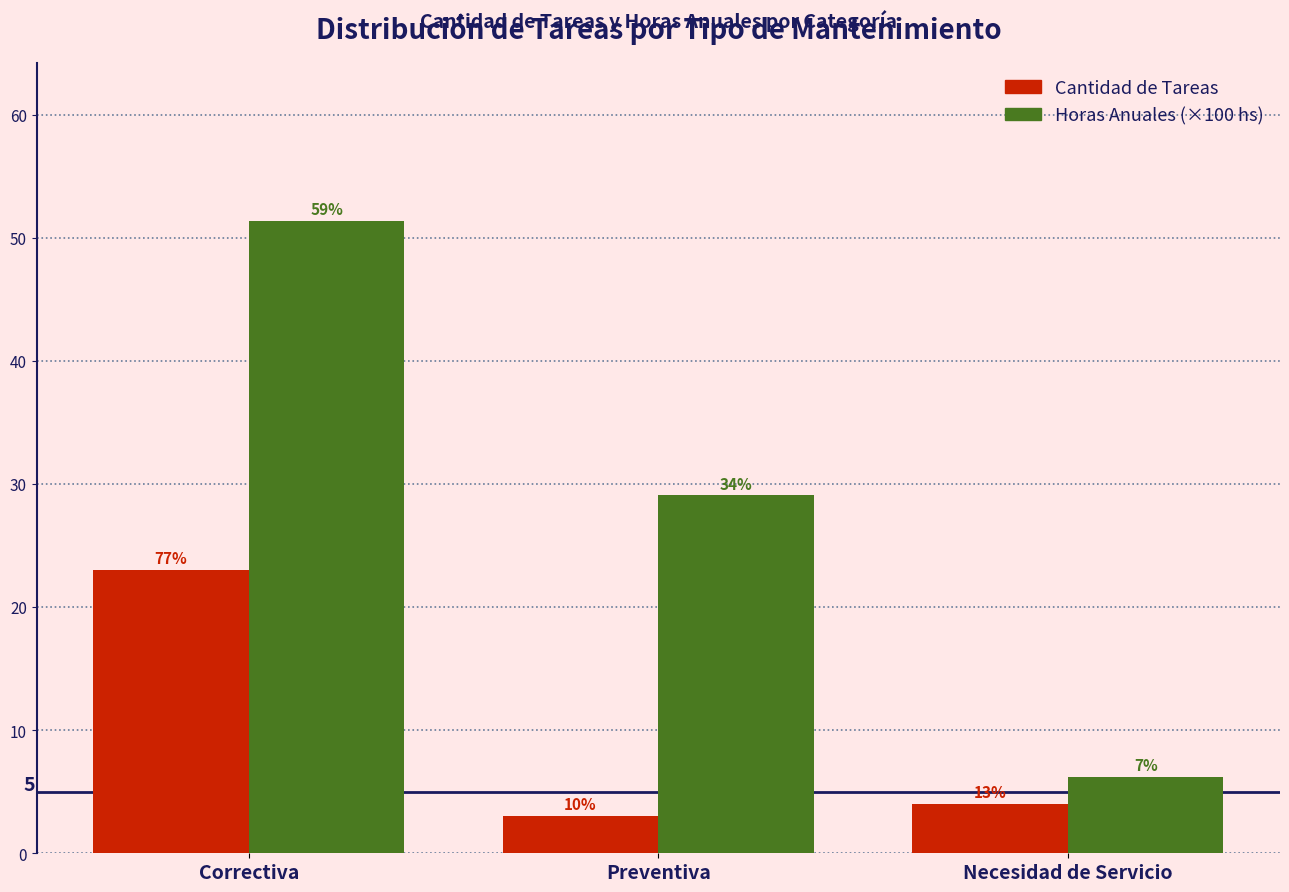

How many bars are there in total?

6